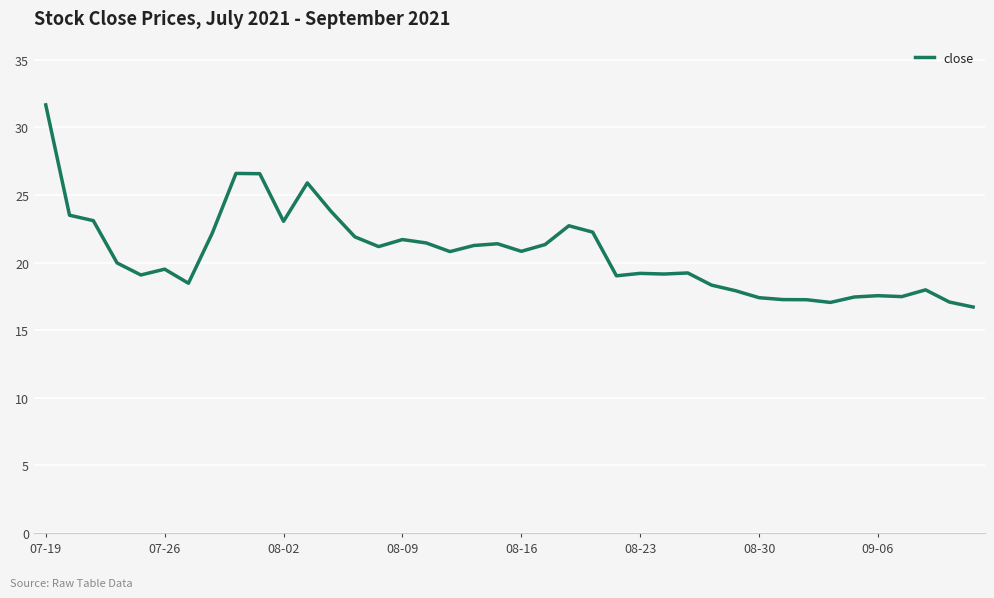

What is the smallest value displayed?

16.7